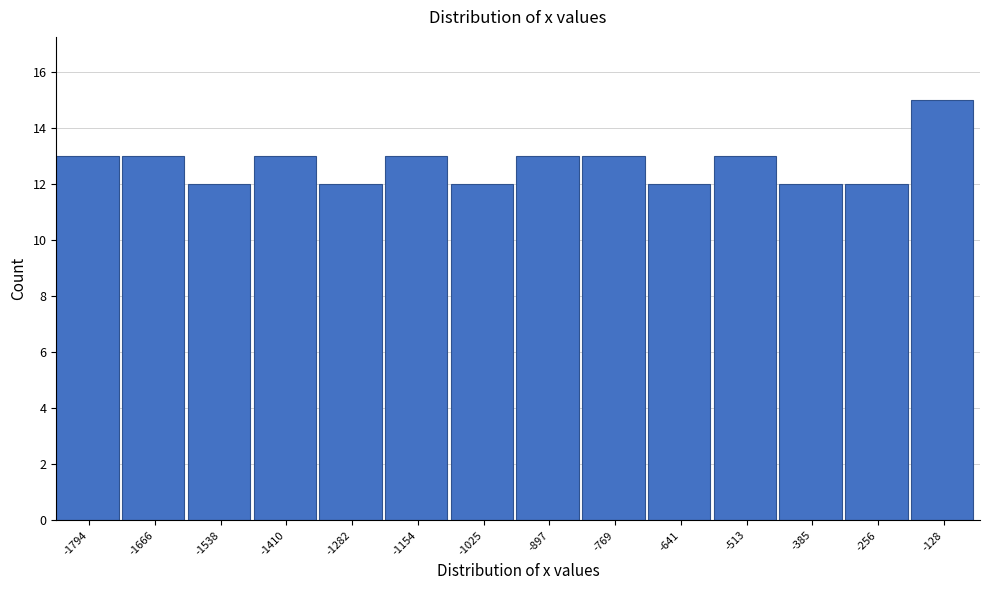

Reading left to right, extract all data points from this chart.

-1794=13	-1666=13	-1538=12	-1410=13	-1282=12	-1154=13	-1025=12	-897=13	-769=13	-641=12	-513=13	-385=12	-256=12	-128=15